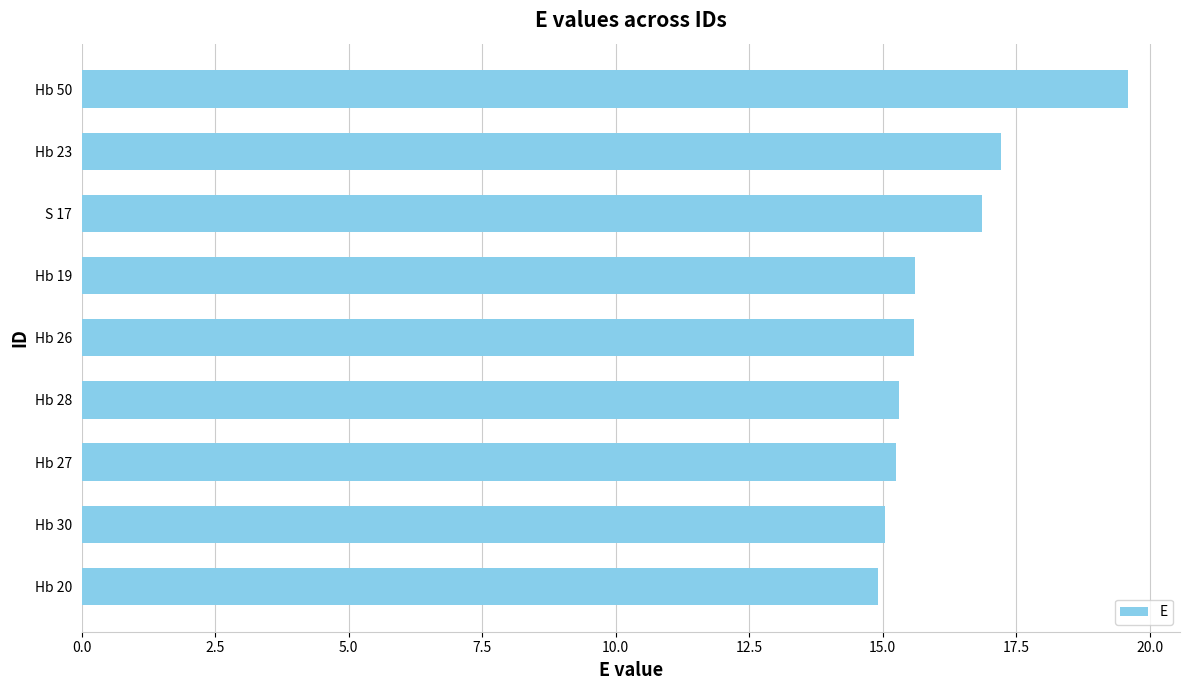

What is the change in value from S 17 to Hb 28?

-1.6